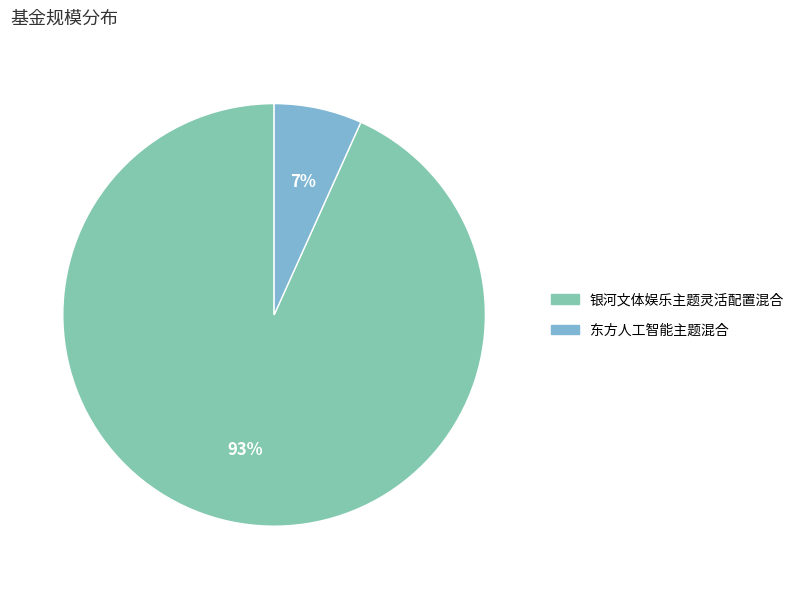

Is the sum of 东方人工智能主题混合 and 银河文体娱乐主题灵活配置混合 greater than half?

Yes